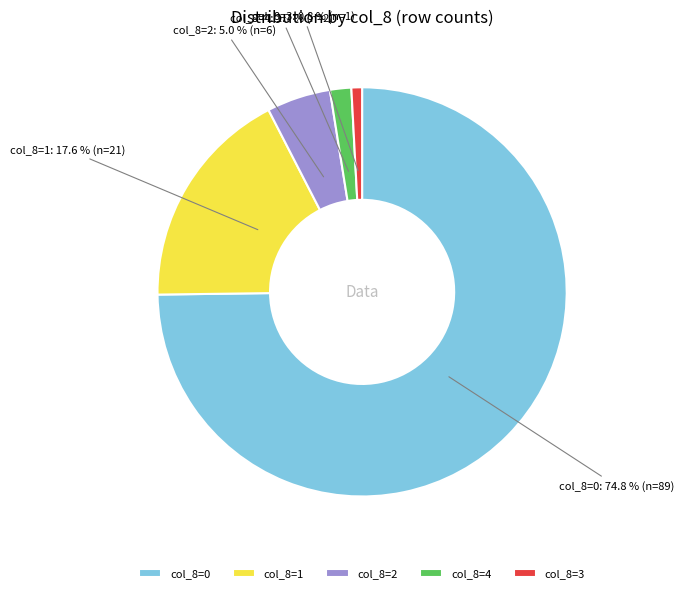

How many segments does this pie chart have?

5